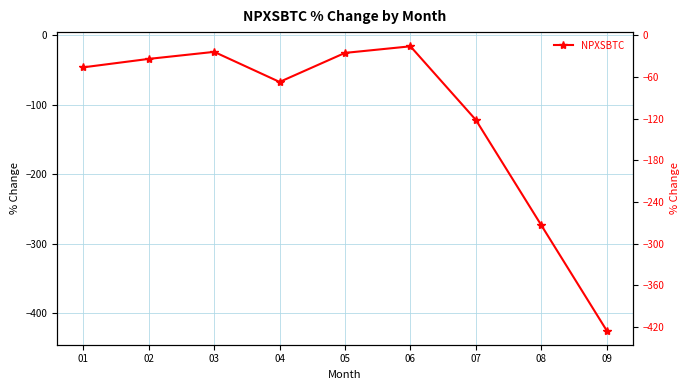

How many interior local valleys (lower than both neighbors) does the data have?

1